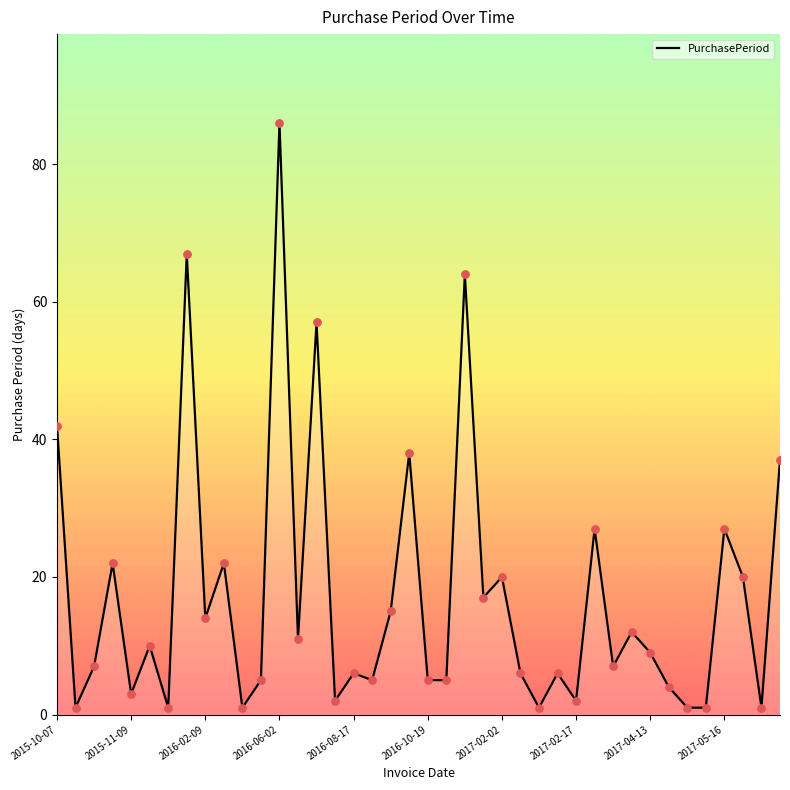

What is the maximum value shown in the chart?

86